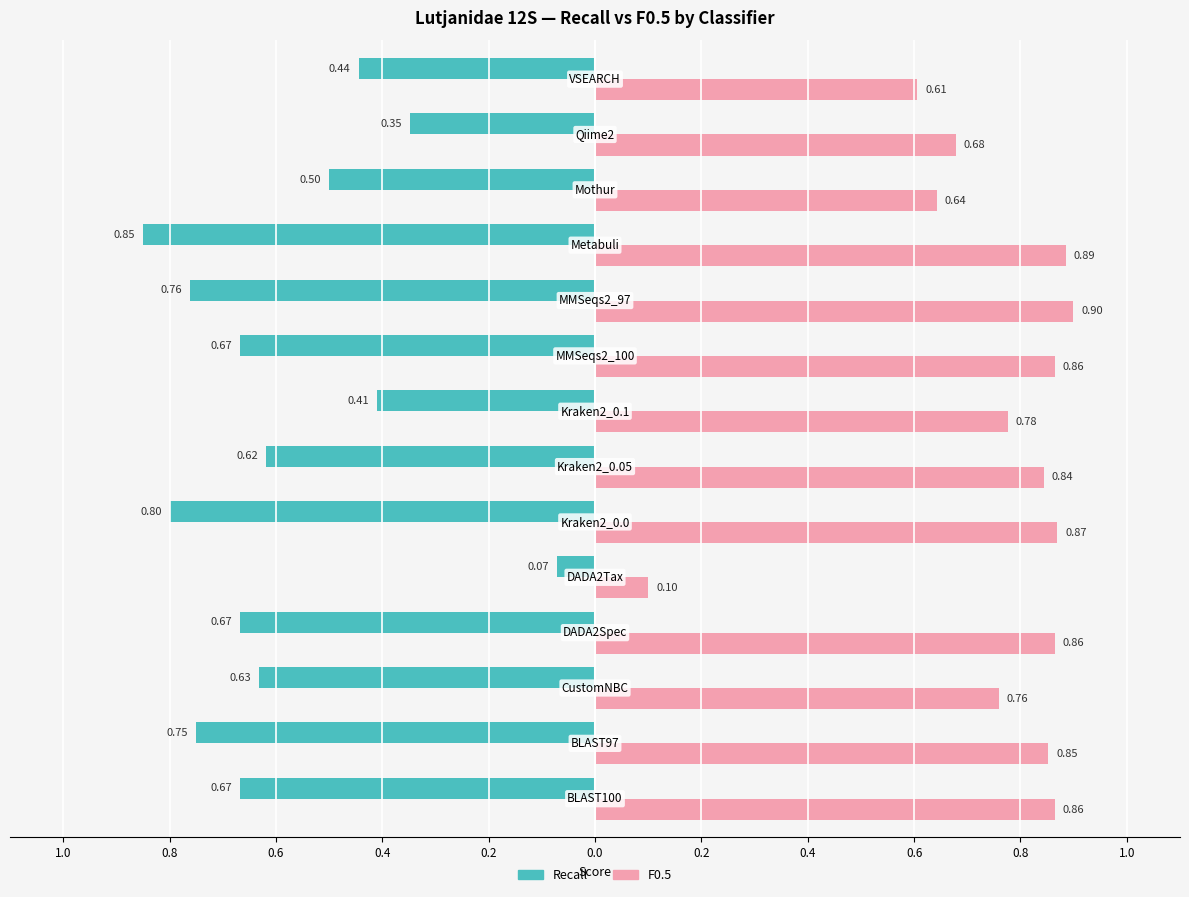

Rank the series by their maximum value, from highest to lowest.

F0.5, Recall